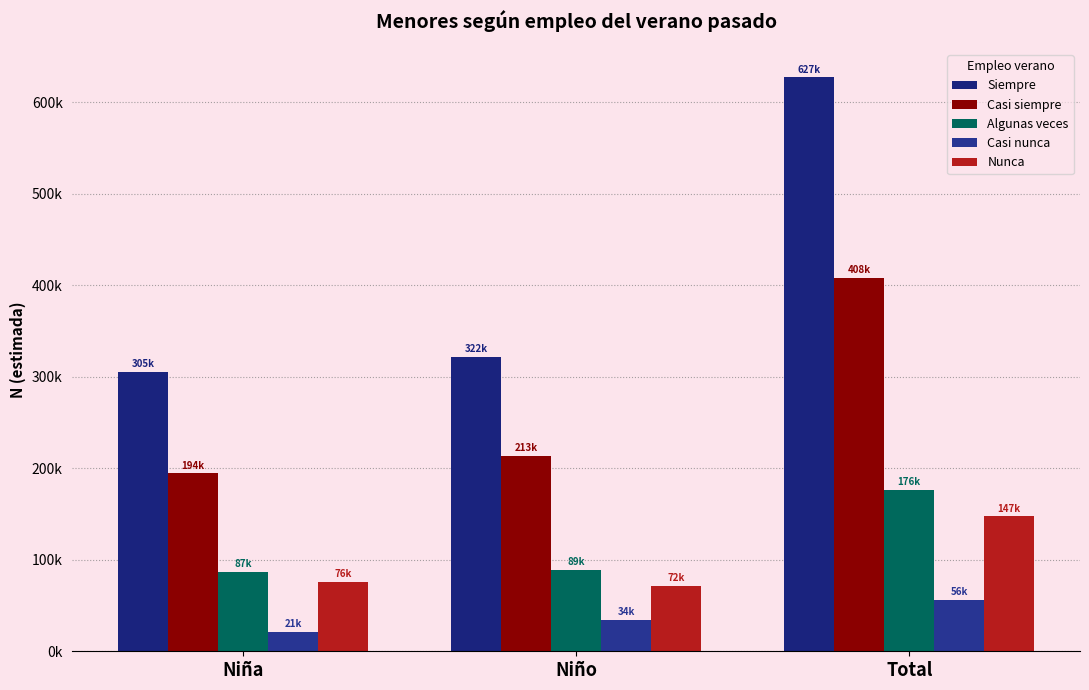

Does the chart contain stacked bars?

No